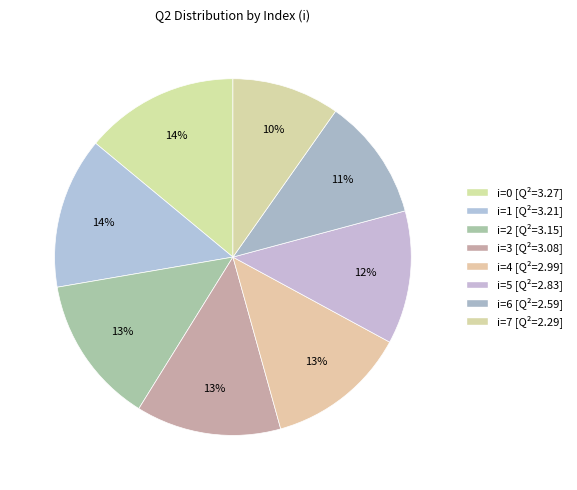

Count the number of slices in the pie.

8